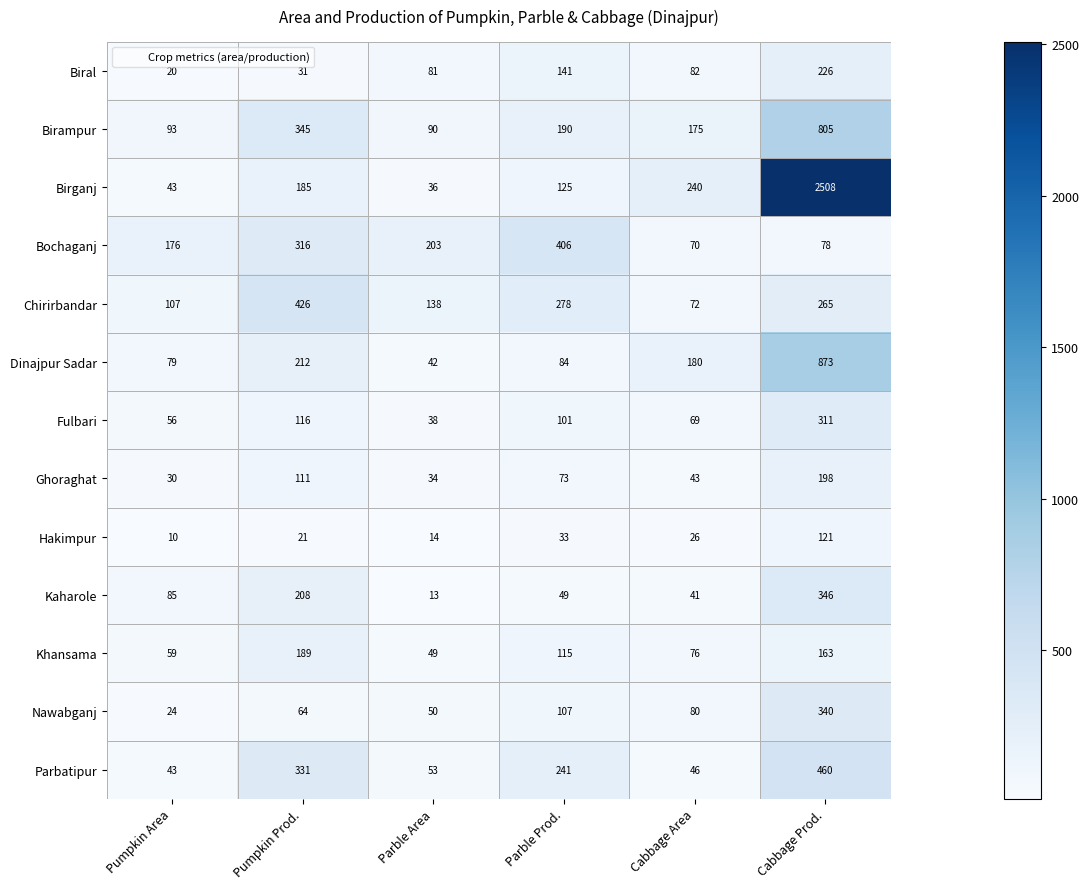

At which label is Birampur closest to 447?

Pumpkin Prod.